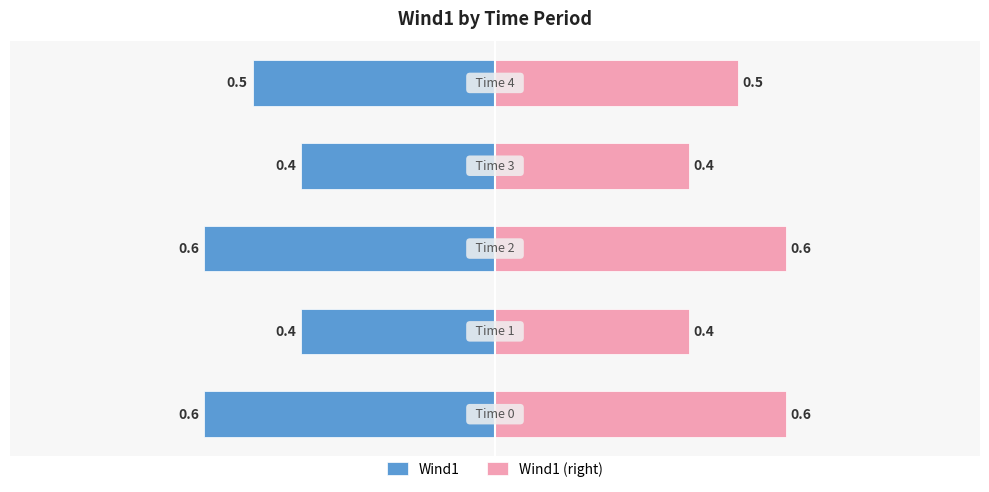

Read the Wind1 (right) value at 2.

0.6